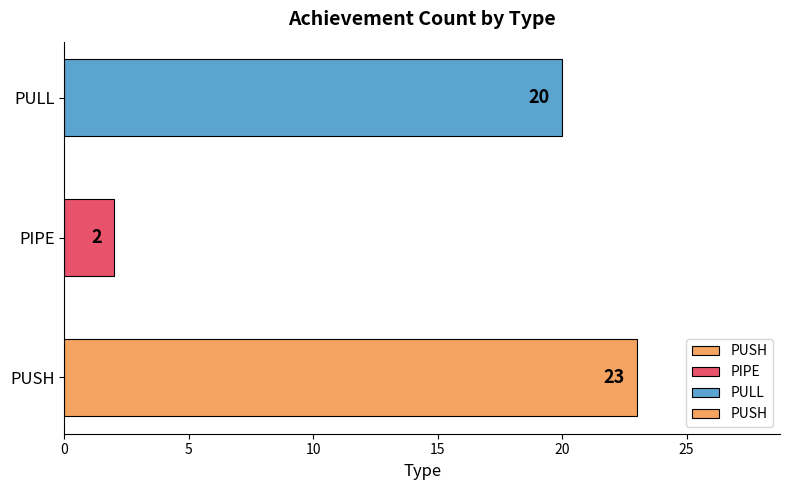

What is the average value?

15